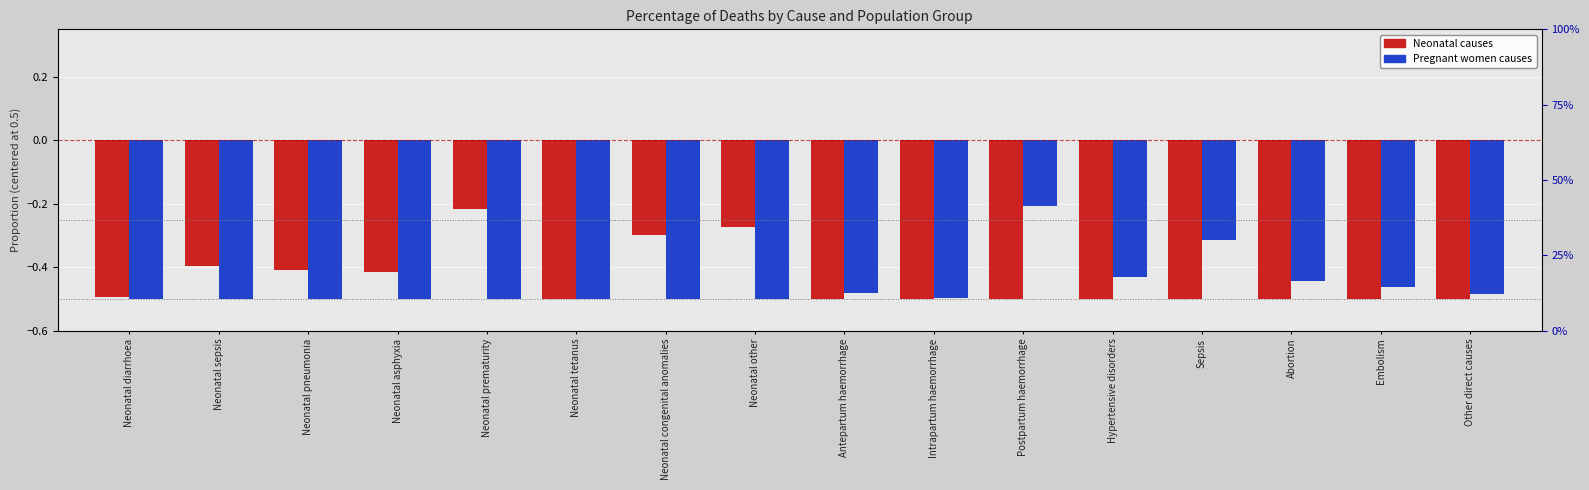

Is it true that Pregnant women causes equals -0.1 at Neonatal pneumonia?

False